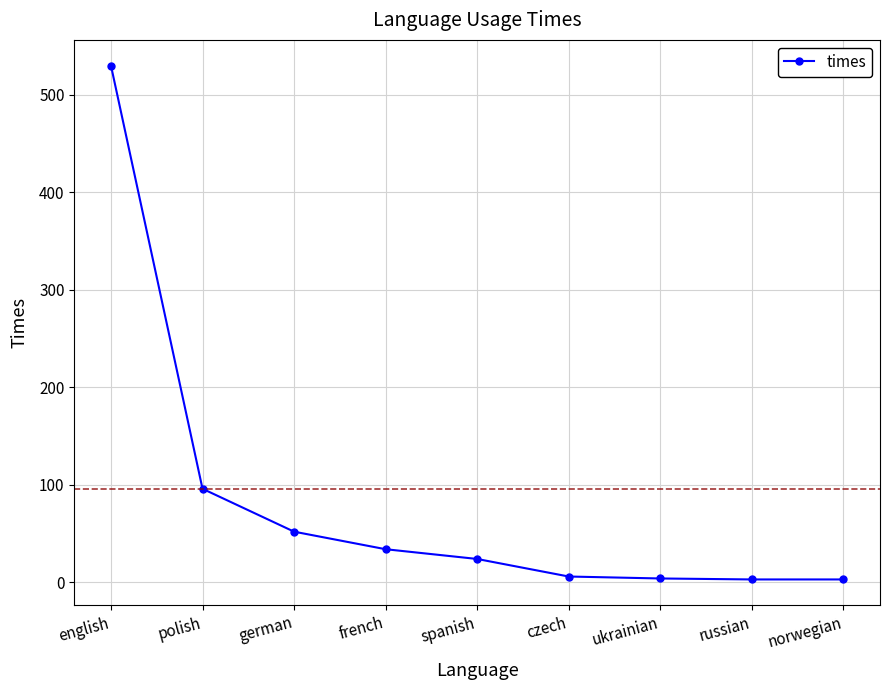

Between english and czech, which is larger?

english